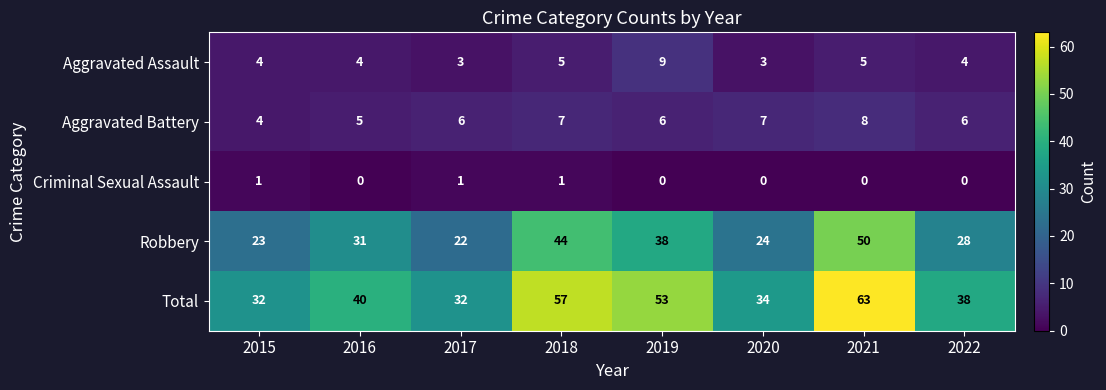

How many distinct data groups are displayed?

5